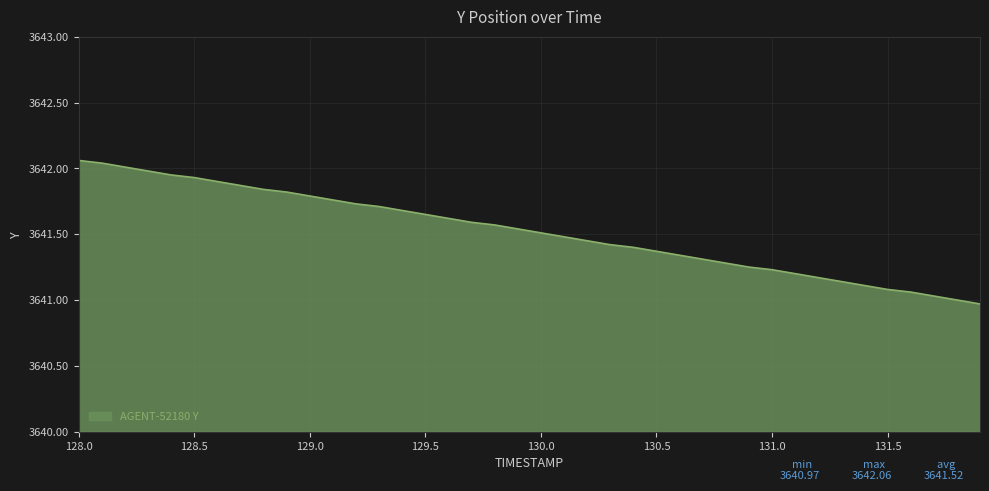

What is the difference between the maximum and minimum values?

1.1